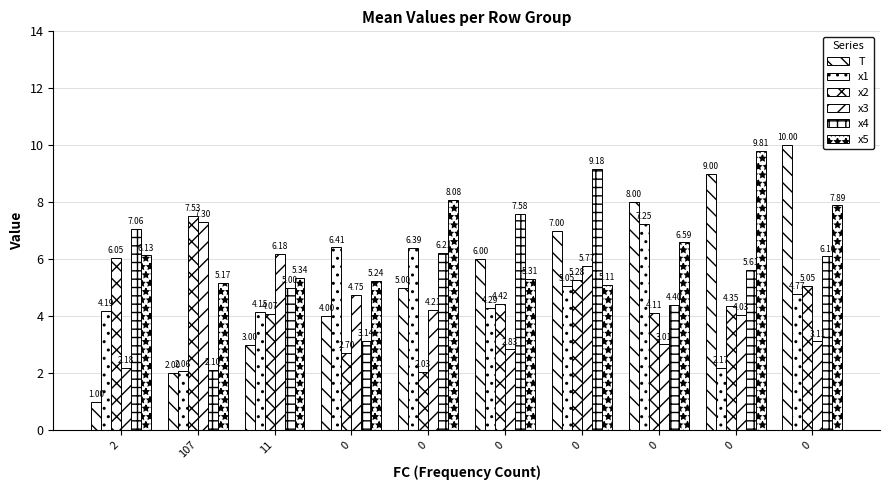

What is the spread (max minus min) of values at 0?

3.7